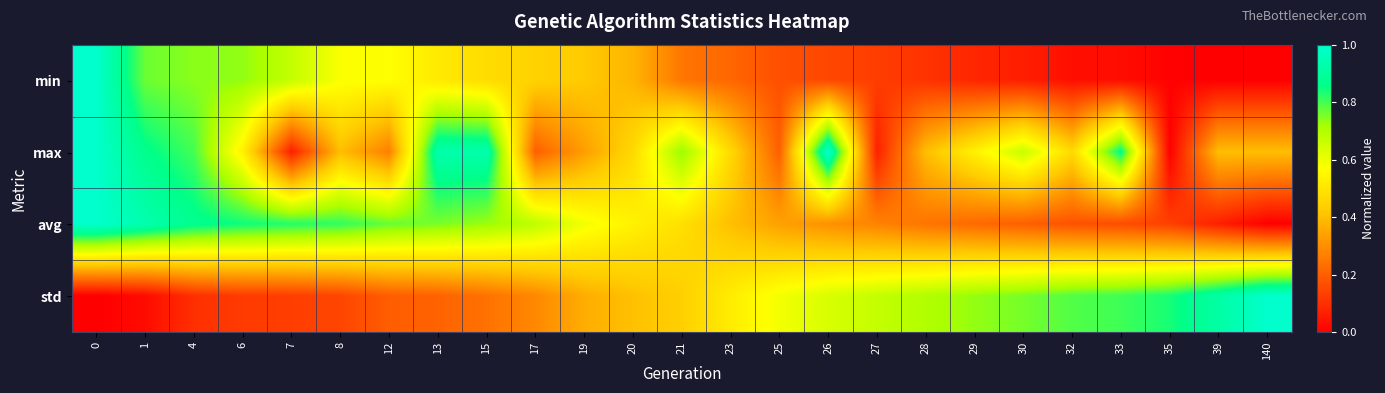

Between 20 and 26, which series saw the biggest shift?

max